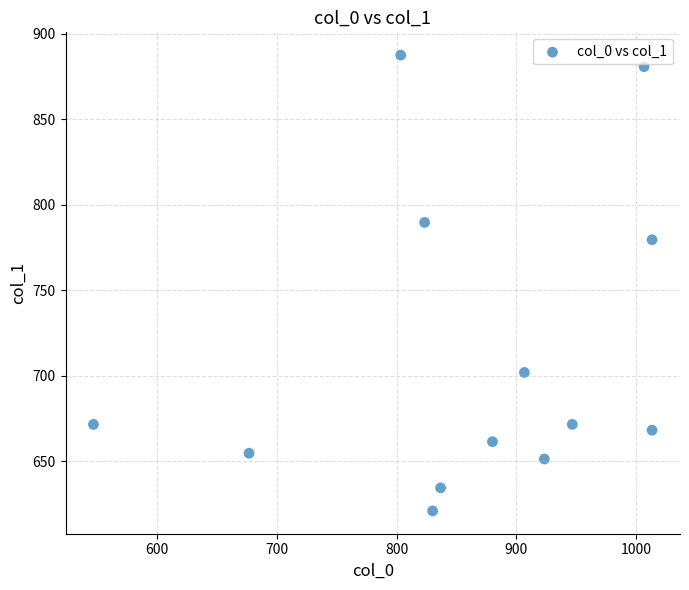

What is the range of Y values (max minus min)?

266.6